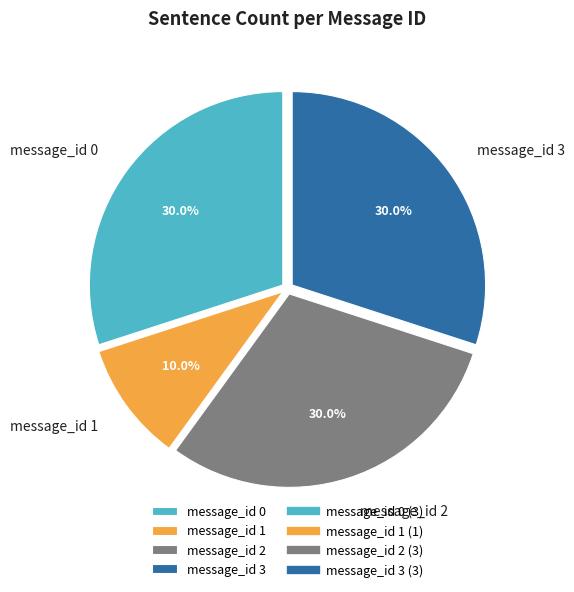

Which category has the smallest portion of the pie?

message_id 1